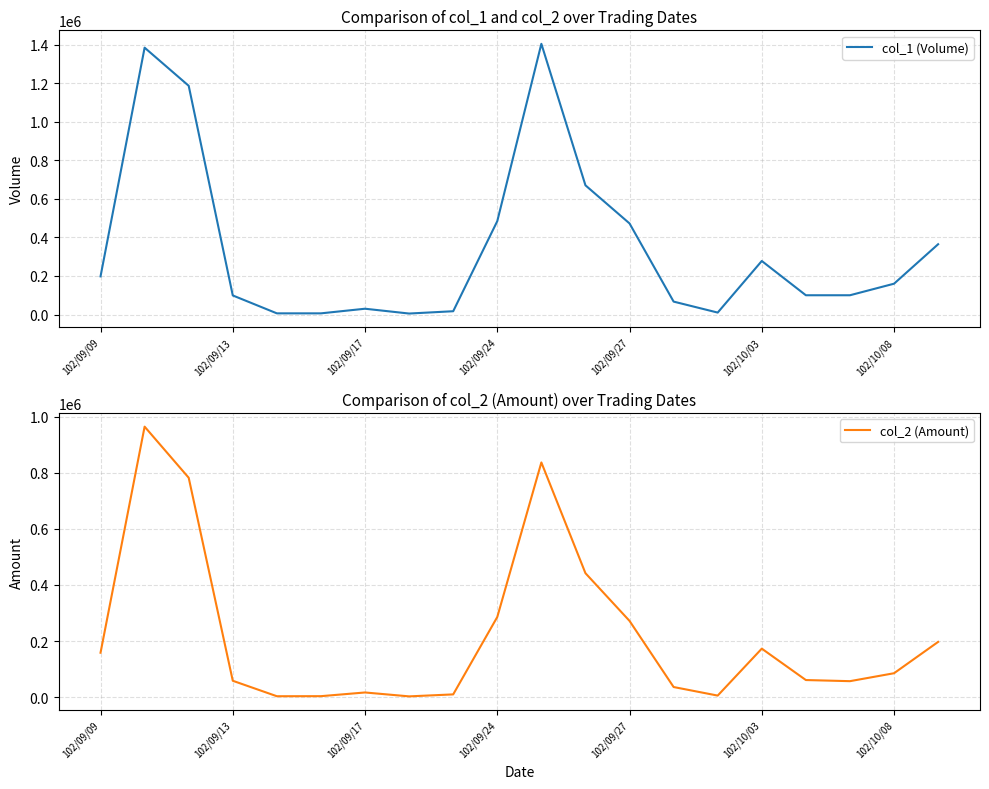

Which series has the widest spread of values?

col_1 (Volume)